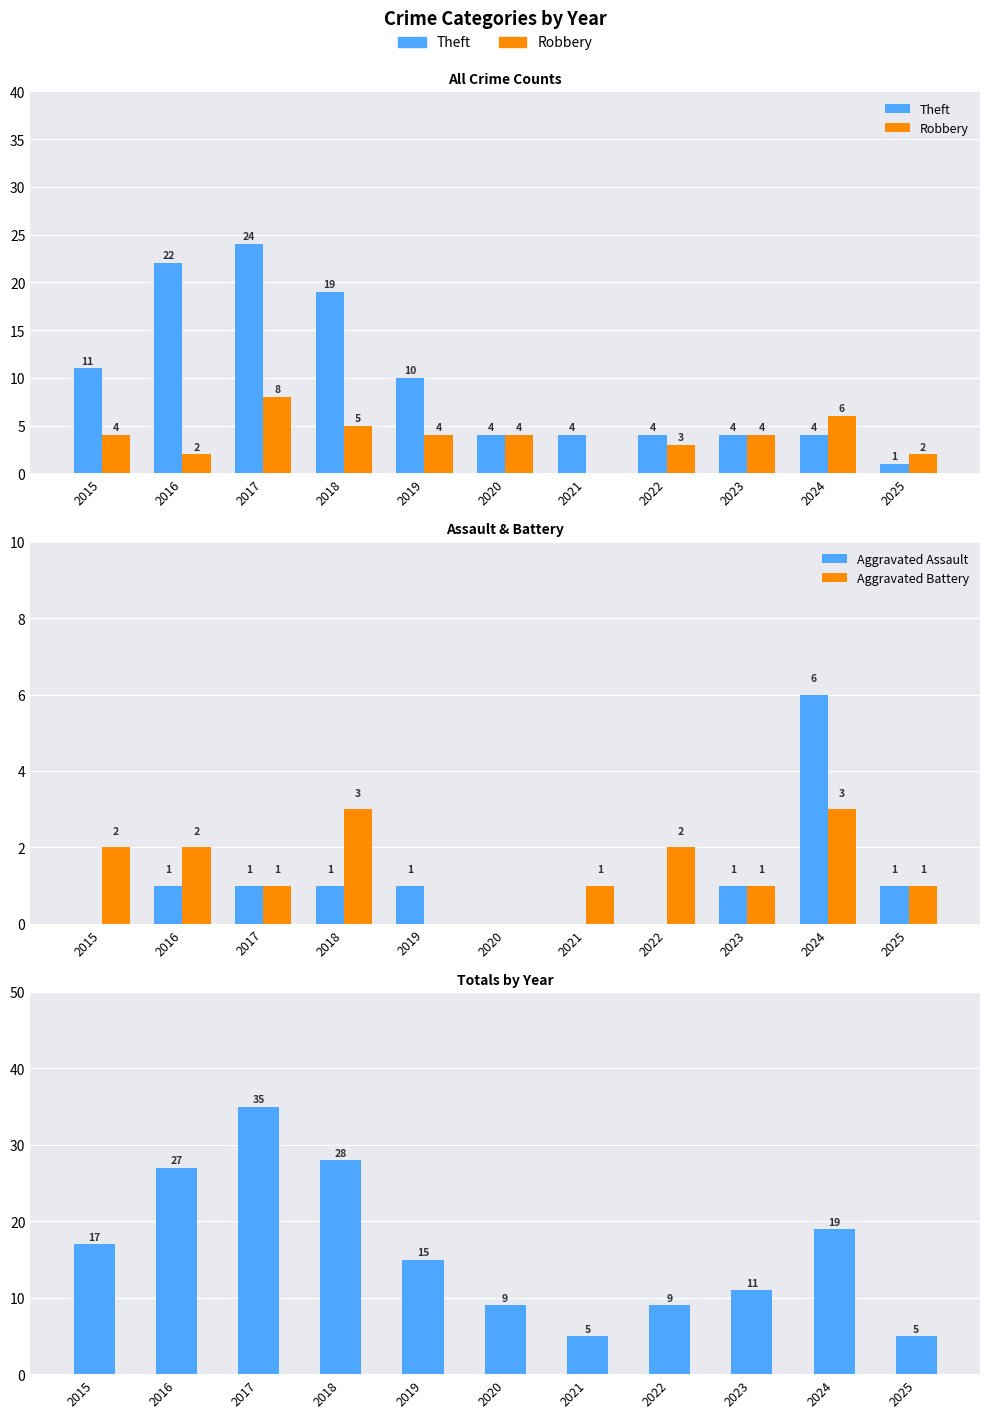

Reading left to right, transcribe all the data shown in this chart.

Theft: 11	22	24	19	10	4	4	4	4	4	1
Robbery: 4	2	8	5	4	4	0	3	4	6	2
Aggravated Assault: 0	1	1	1	1	0	0	0	1	6	1
Aggravated Battery: 2	2	1	3	0	0	1	2	1	3	1
Total: 17	27	35	28	15	9	5	9	11	19	5